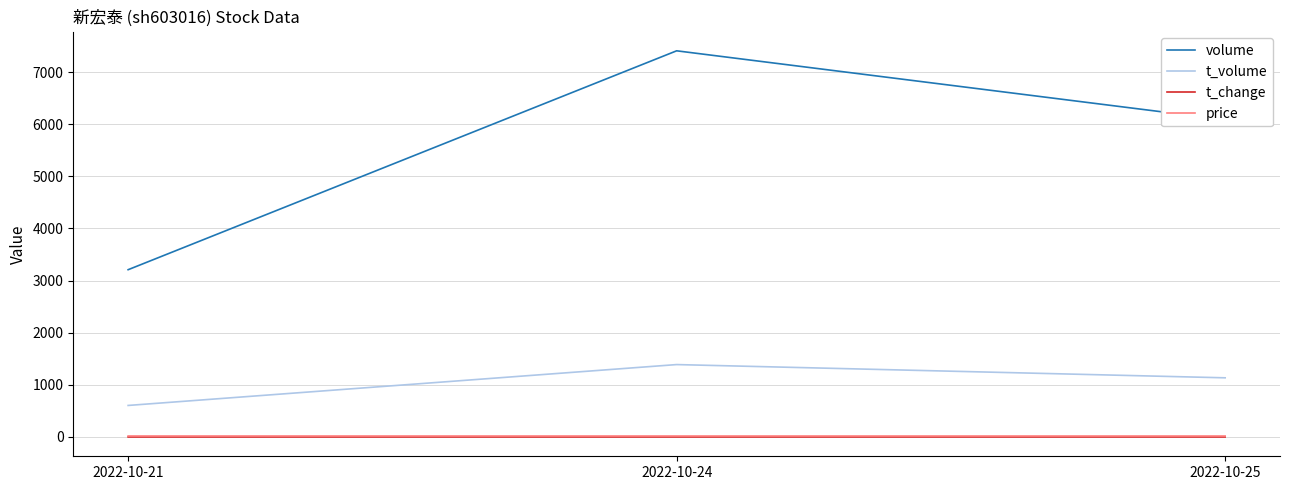

At which label does t_volume reach its peak?

2022-10-24